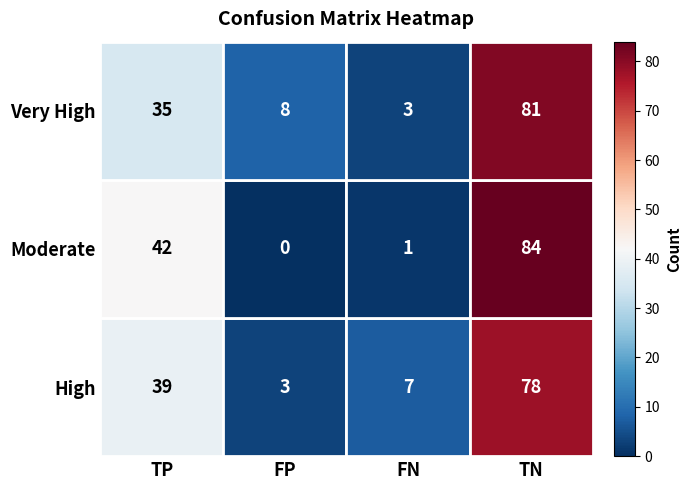

How many categories are shown in the chart?

4